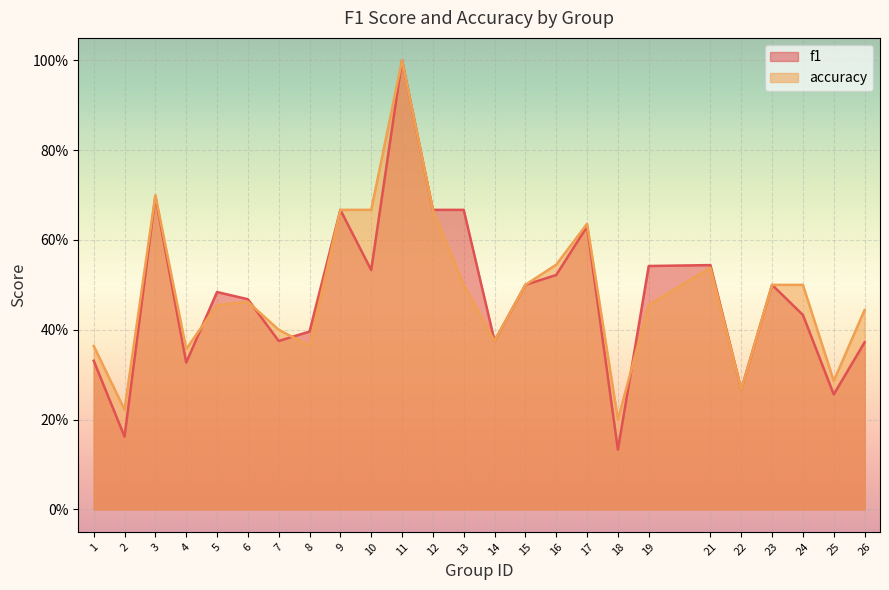

Which series has the largest total across all categories?

accuracy